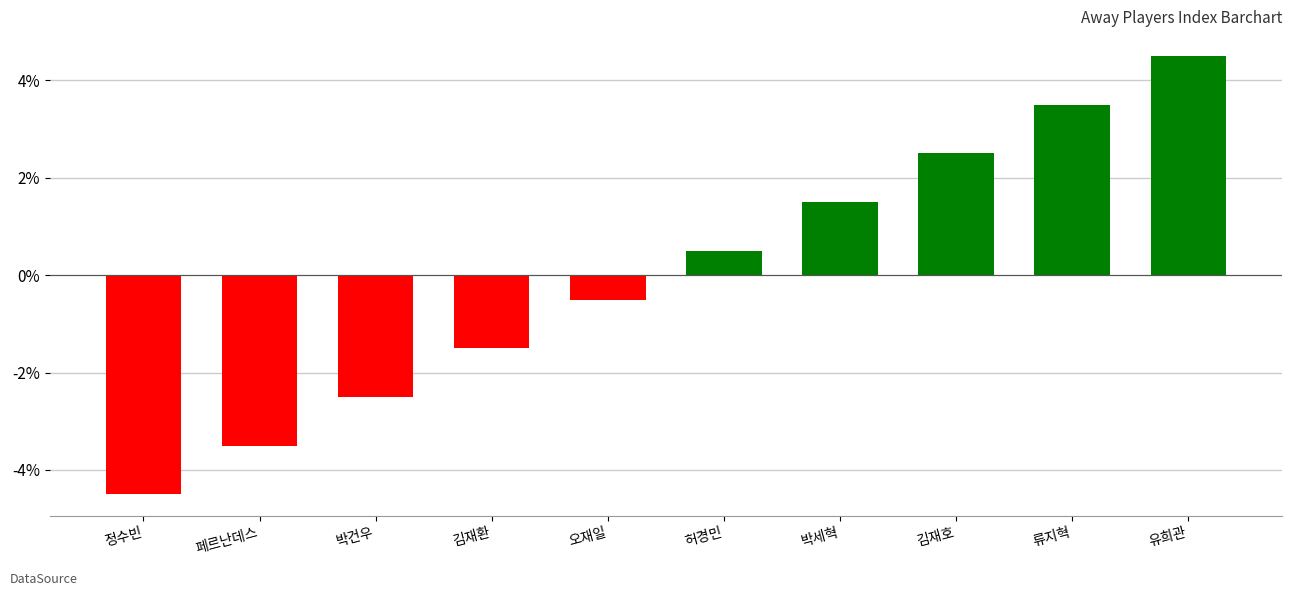

How many values are below 0?

5